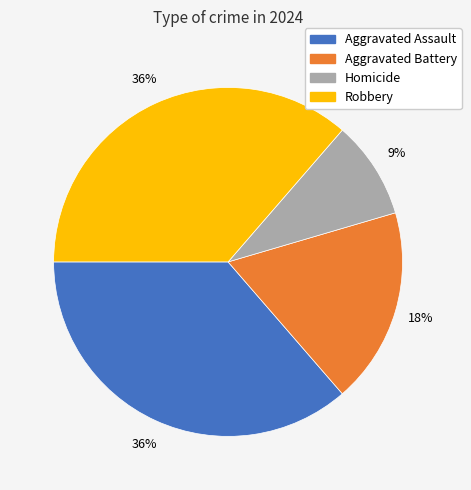

To the nearest percent, what is the average slice percentage?

25%